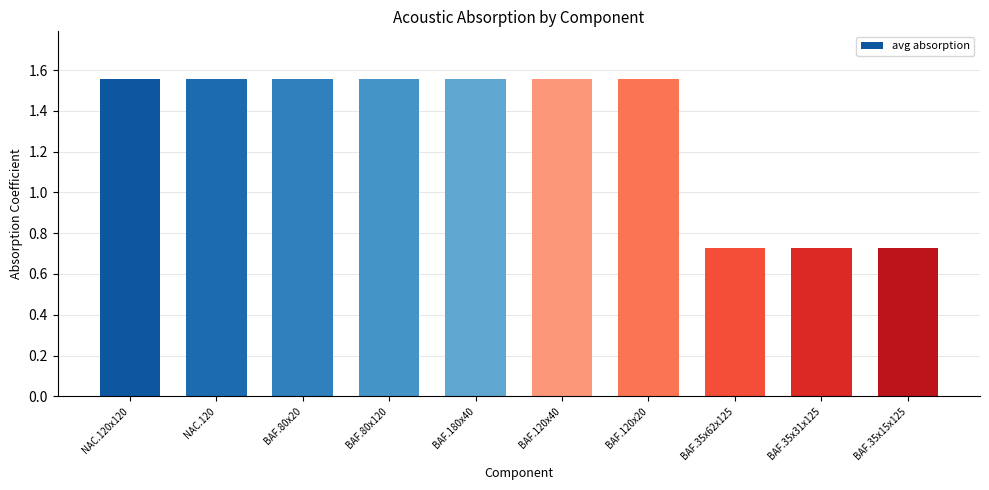

Between BAF.35x62x125 and NAC.120, which is larger?

NAC.120